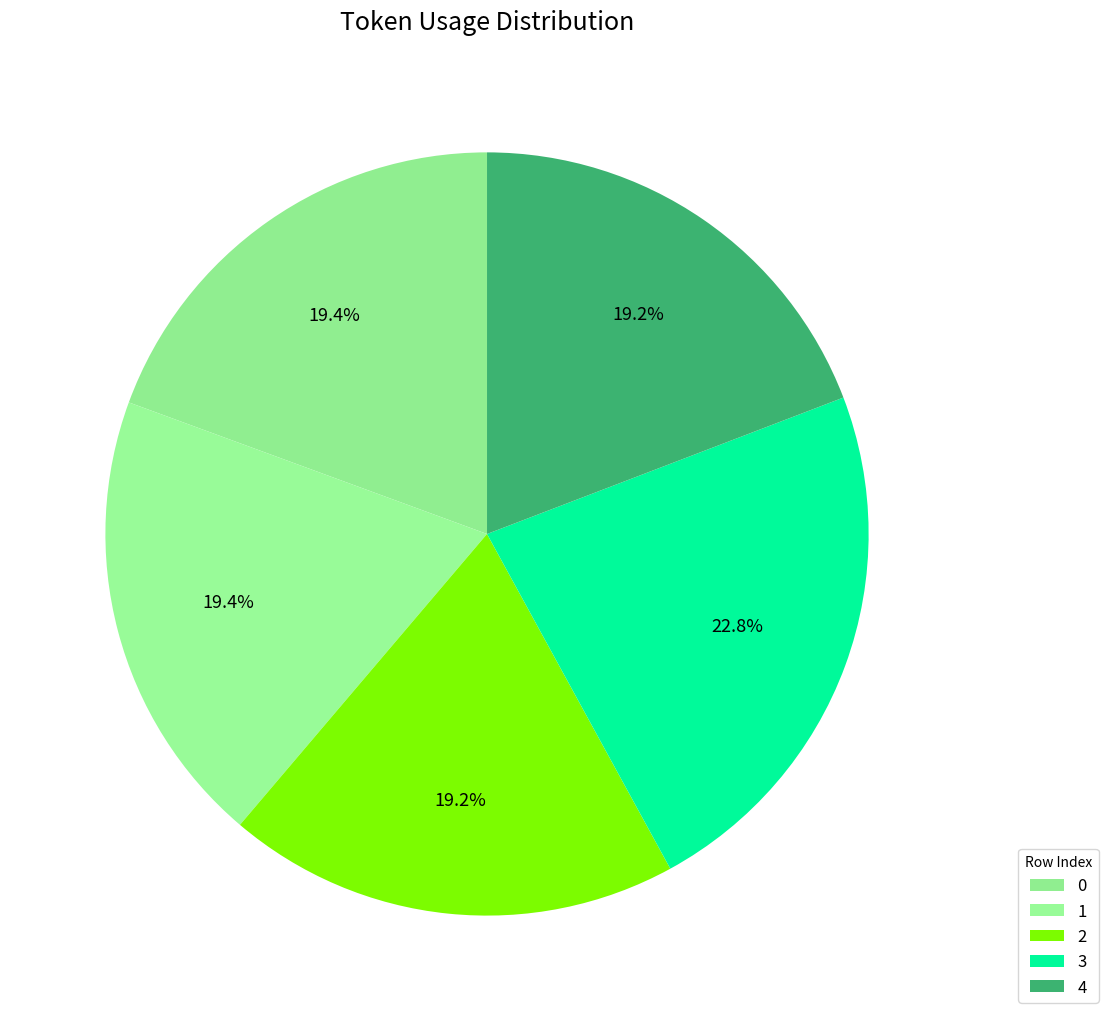

Approximately how many times larger is the value at 1 compared to 2?

1.0